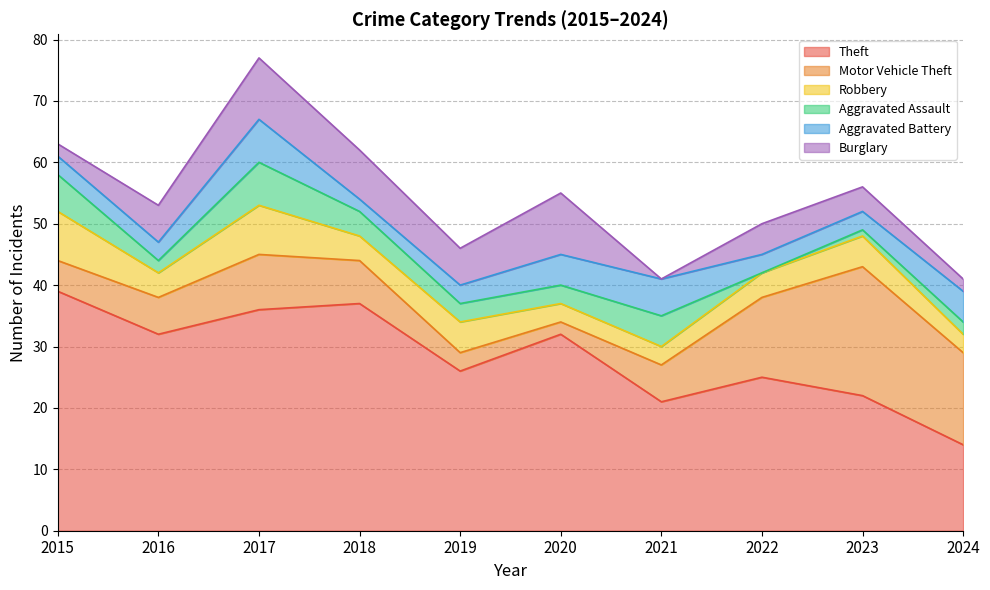

What is the approximate value of Motor Vehicle Theft at 2021, to the nearest 10?

10